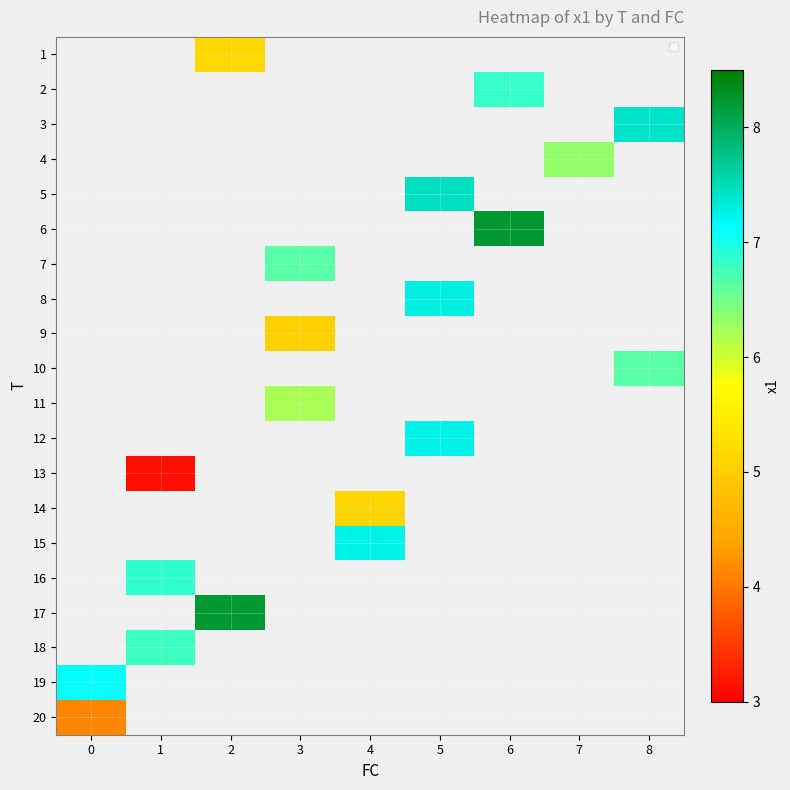

Which label corresponds to the smallest value in the chart?

1